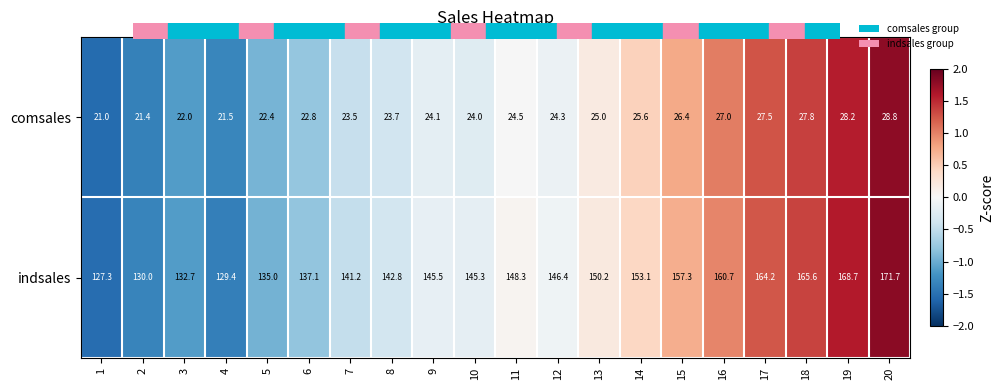

What is the difference between the maximum and minimum values in the comsales series?

7.8